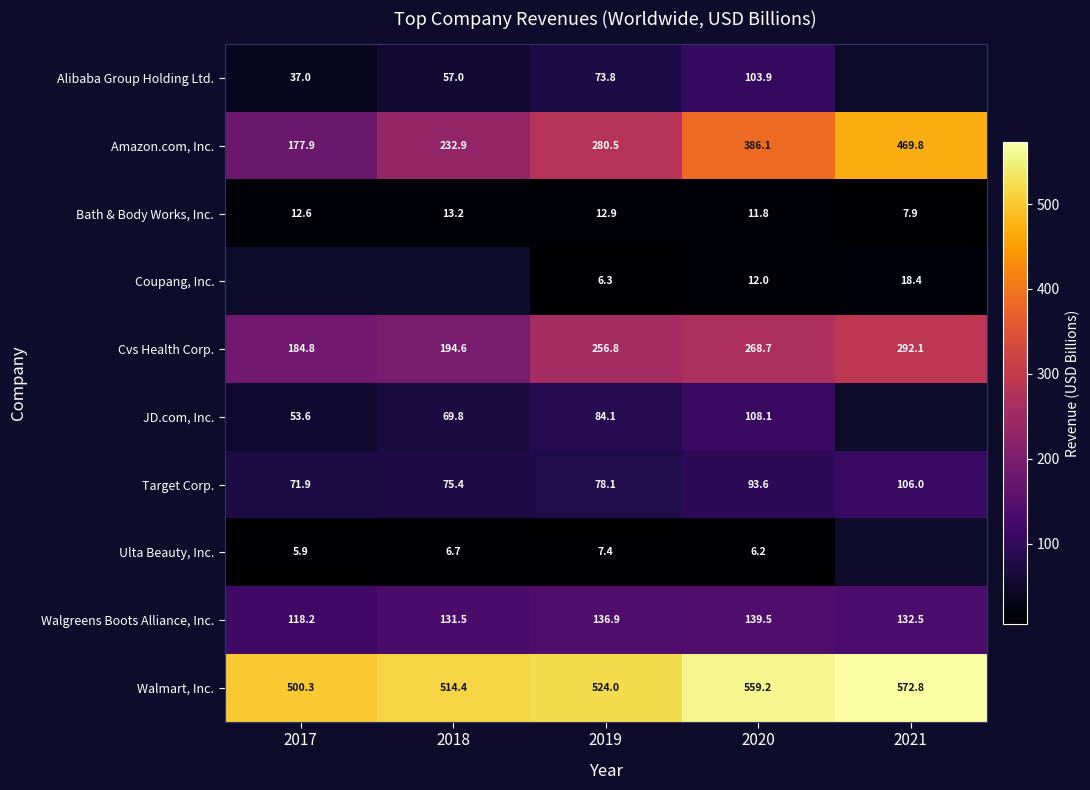

At which label does Cvs Health Corp. reach its minimum?

2017